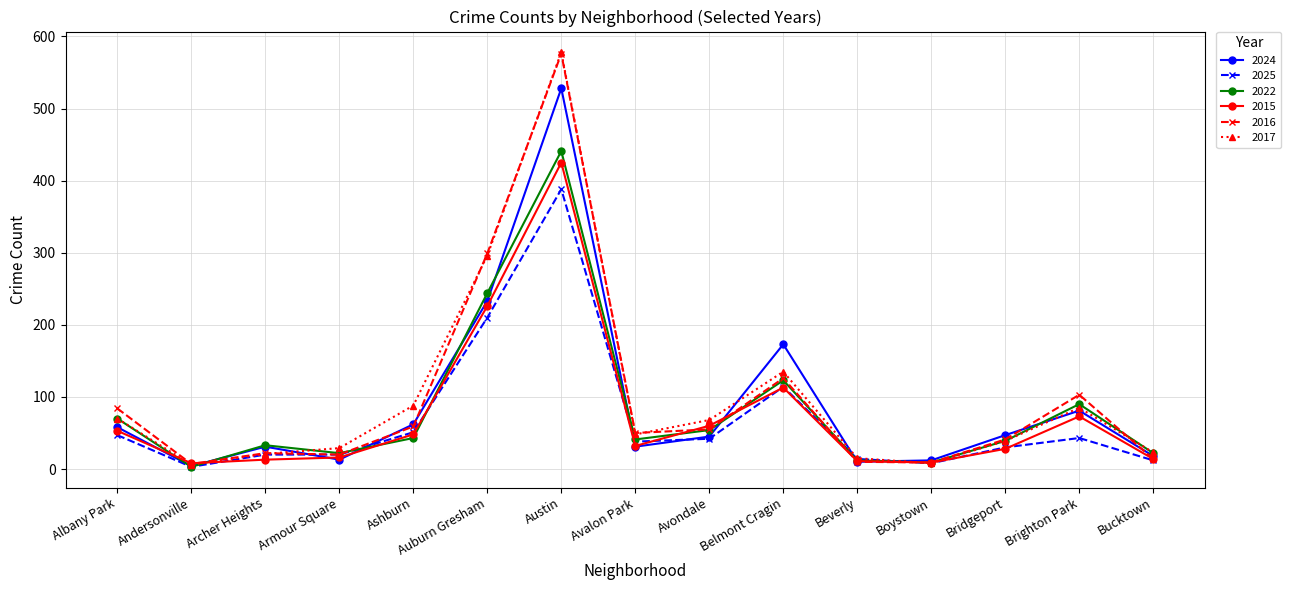

True or false: 2016 has a value of 576 at Austin.

True